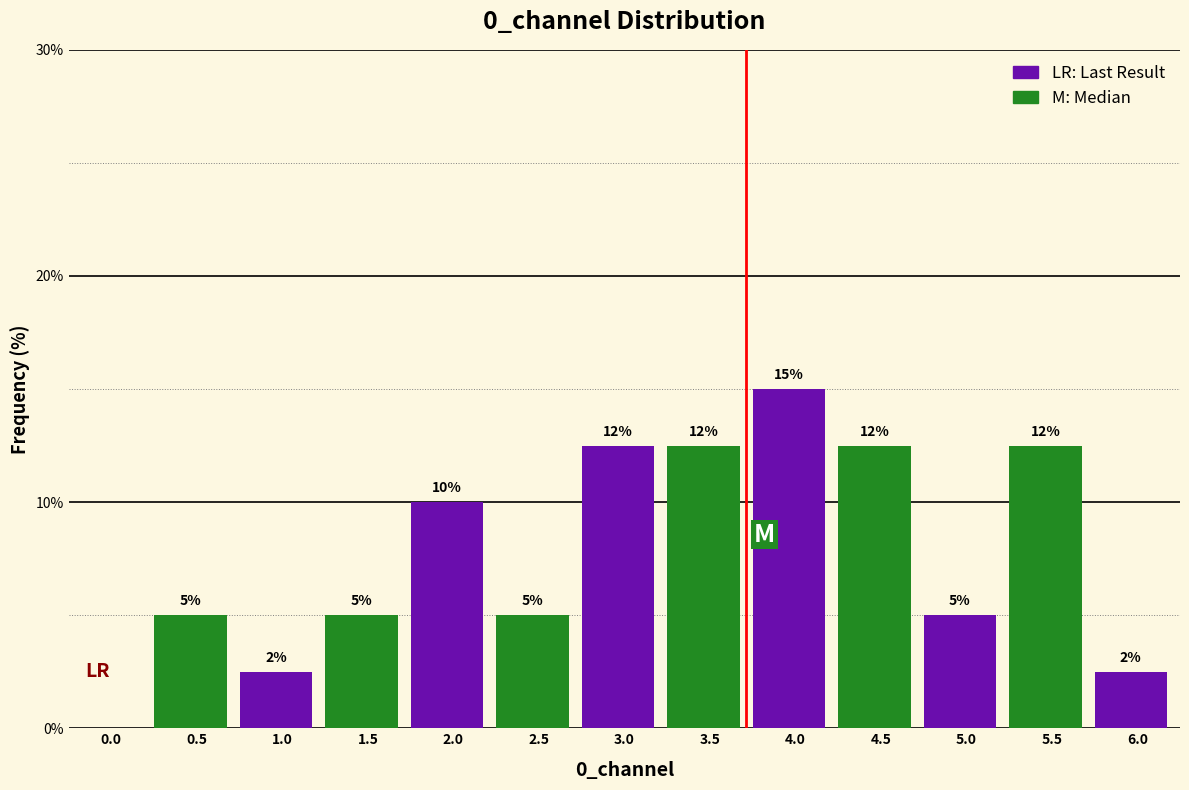

At which category does the chart reach its peak across all series?

4.0